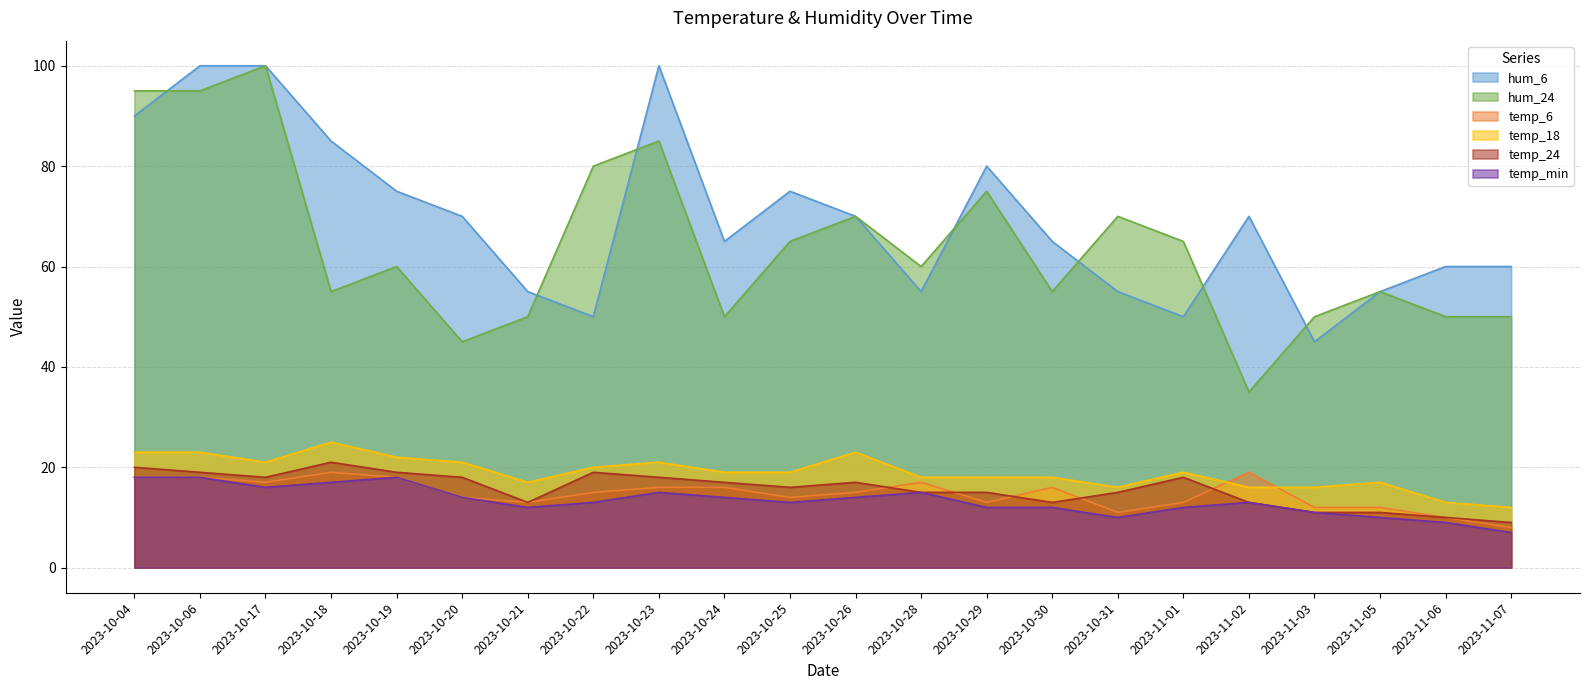

What is the total value across all series at 2023-10-18?

222